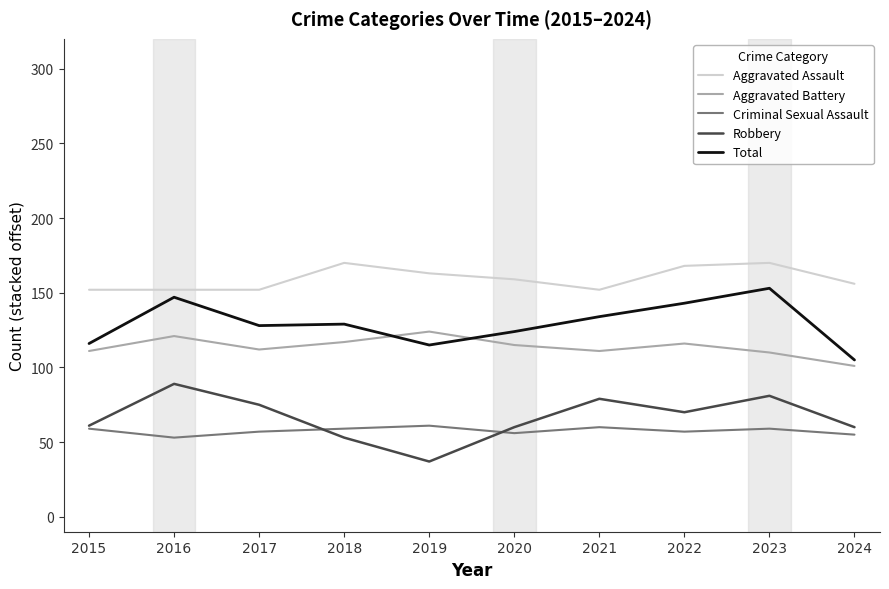

True or false: Aggravated Assault and Aggravated Battery cross at least once.

False